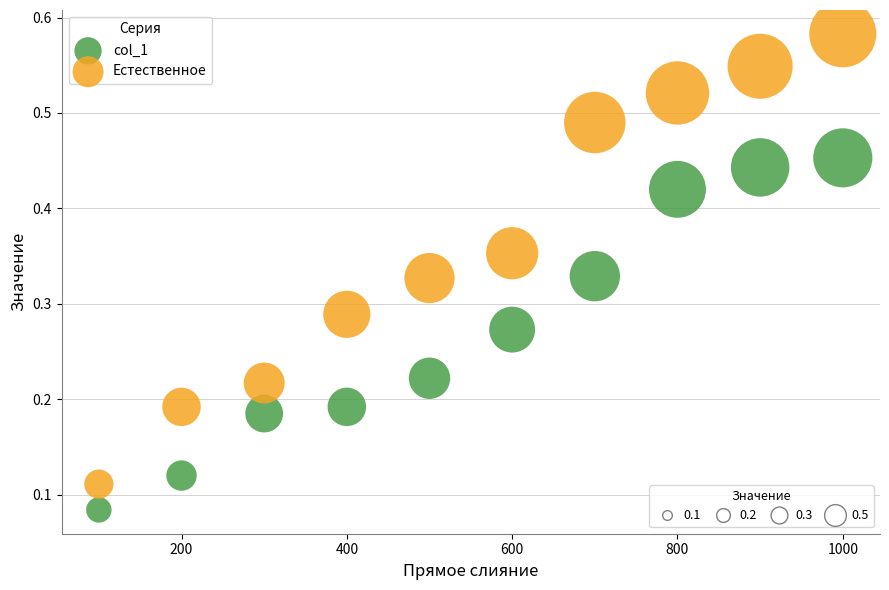

Across all data points, what is the range of X values (max minus min)?

900.0